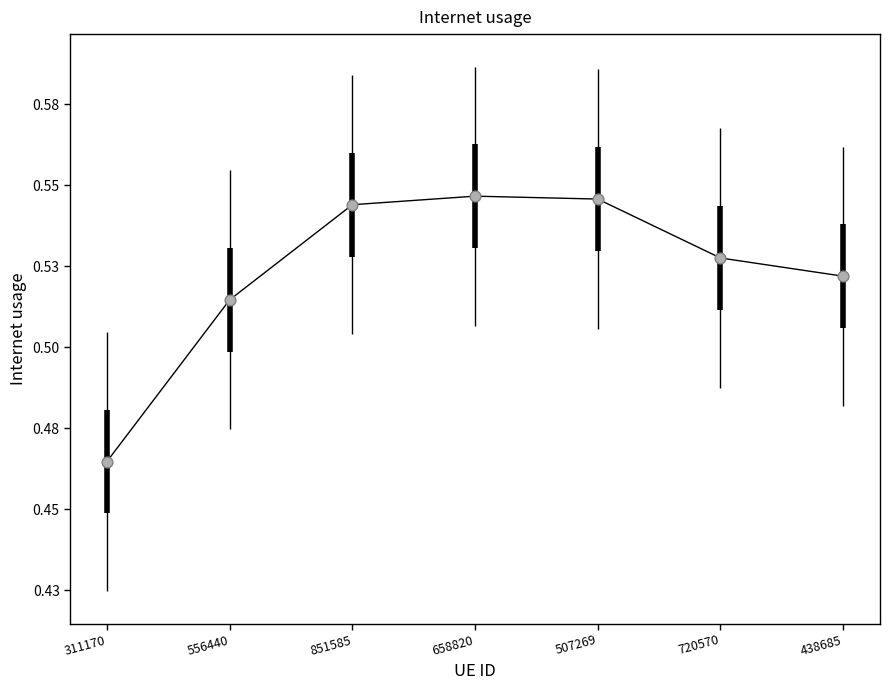

Which has a higher value, 720570 or 507269?

507269